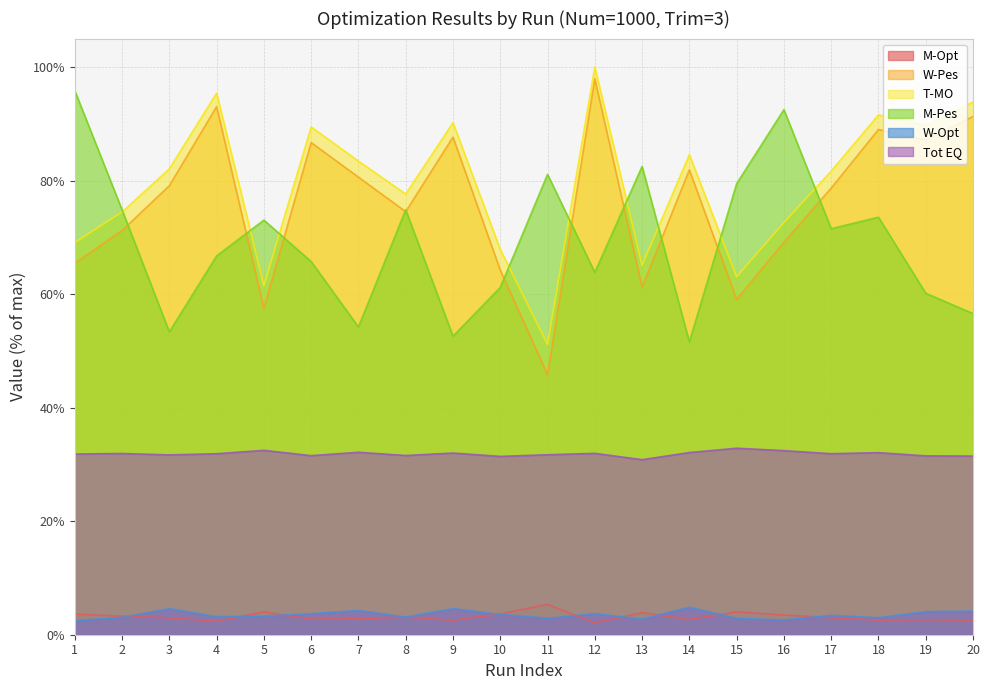

True or false: M-Opt has a value of 5.3 at 16.

False